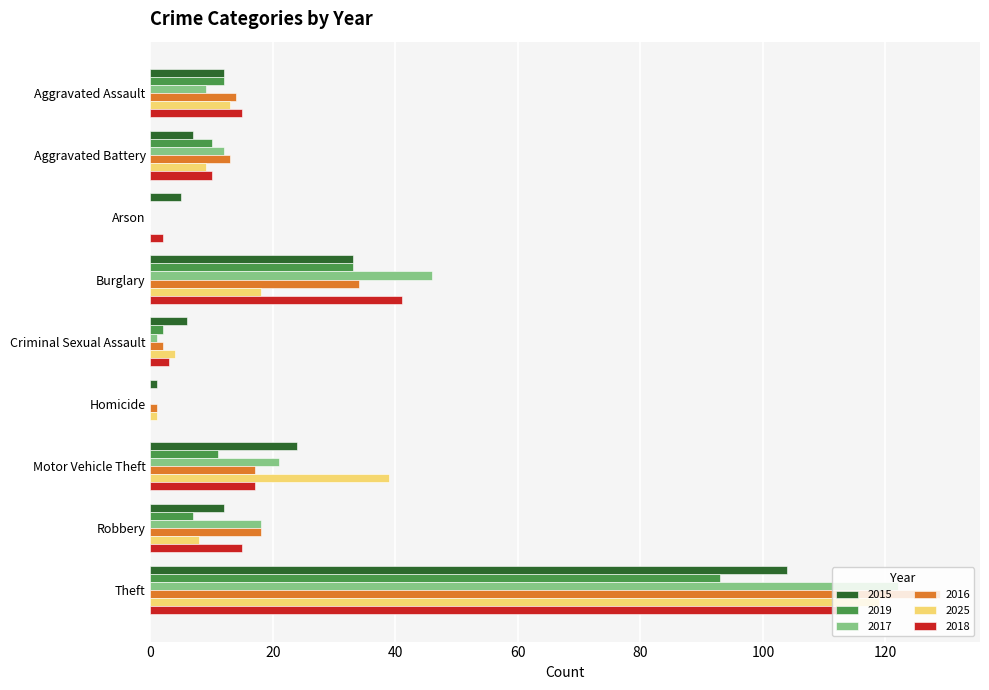

Which category has the highest value in the 2016 series?

Theft